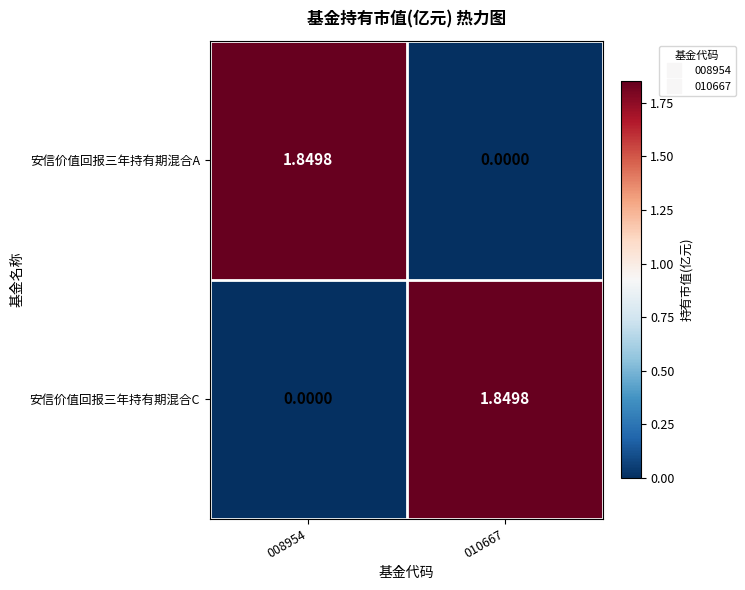

Is the value of 安信价值回报三年持有期混合C at 010667 greater than the value of 安信价值回报三年持有期混合A at 010667?

Yes